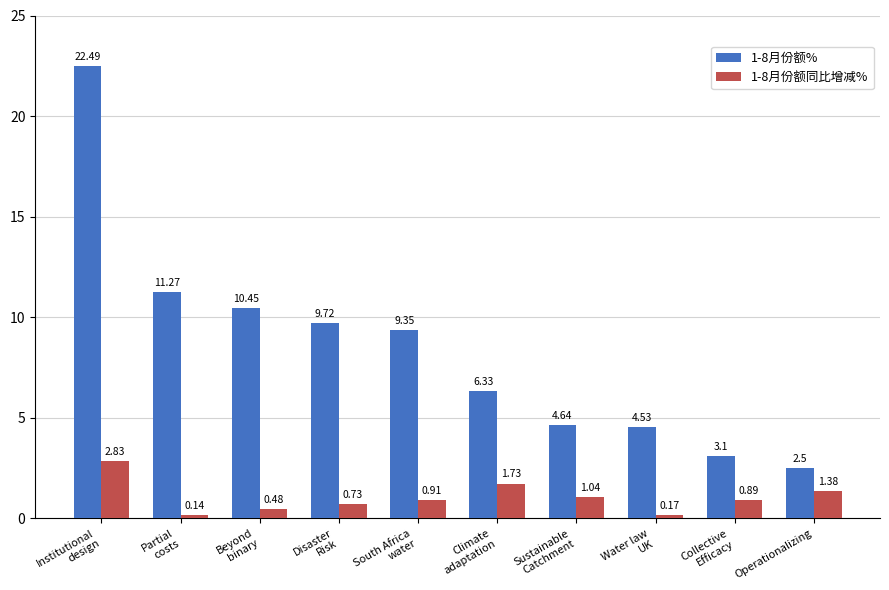

What is the difference between the highest and lowest values at Operationalizing?

1.1